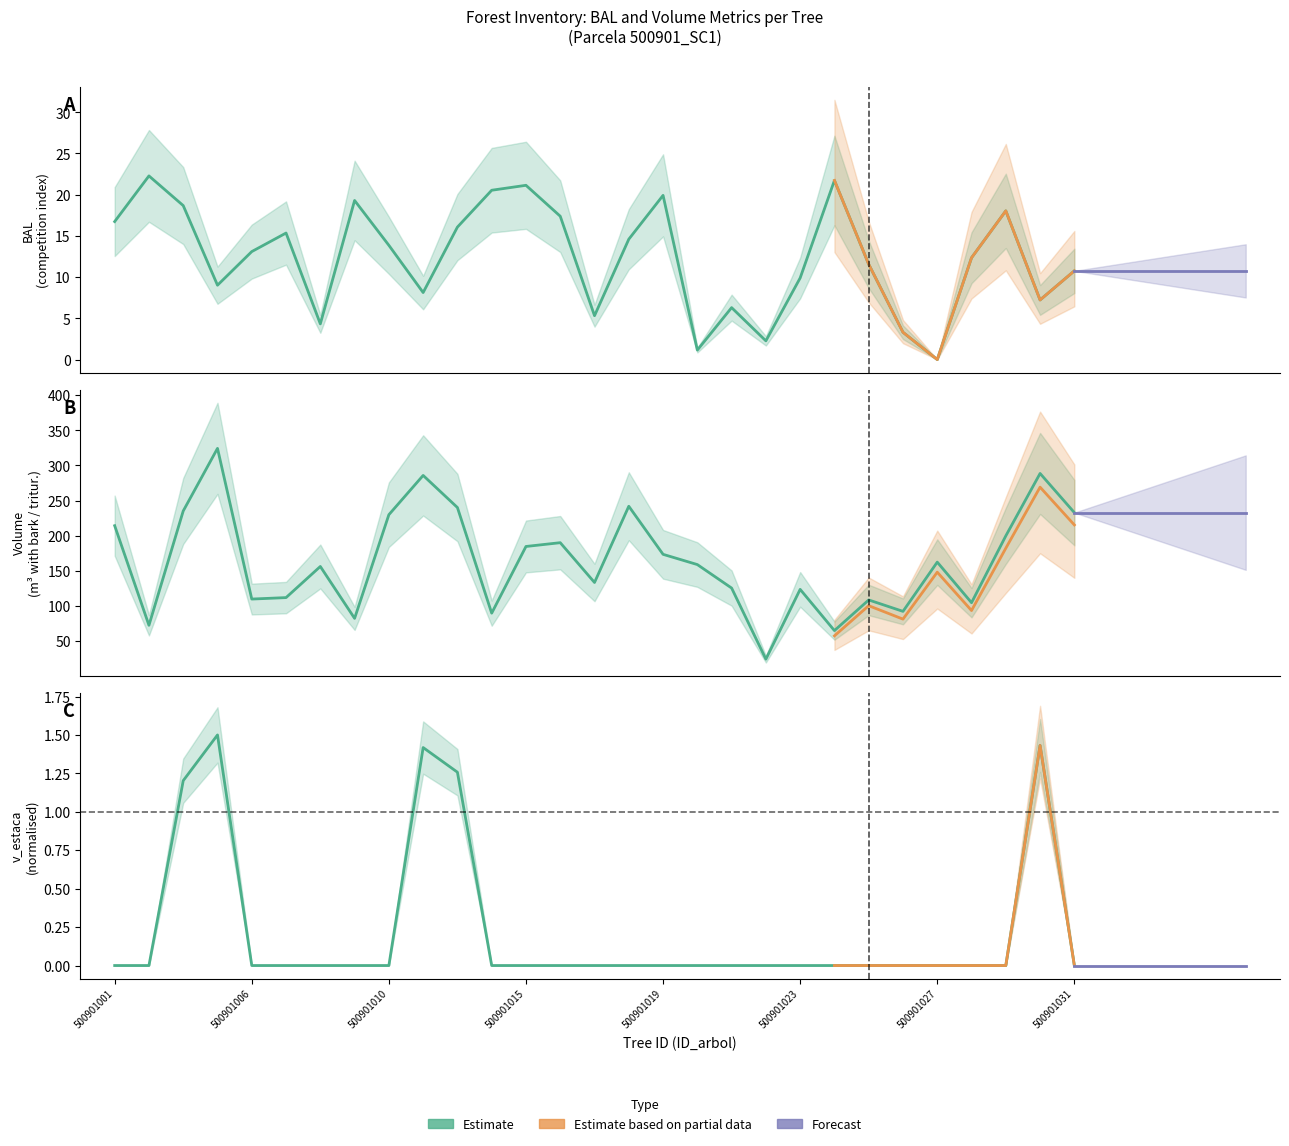

How many data points does each series have?

29